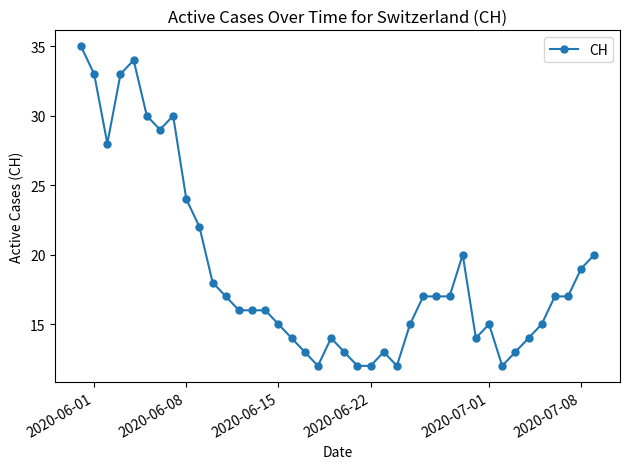

What is the average value?

19